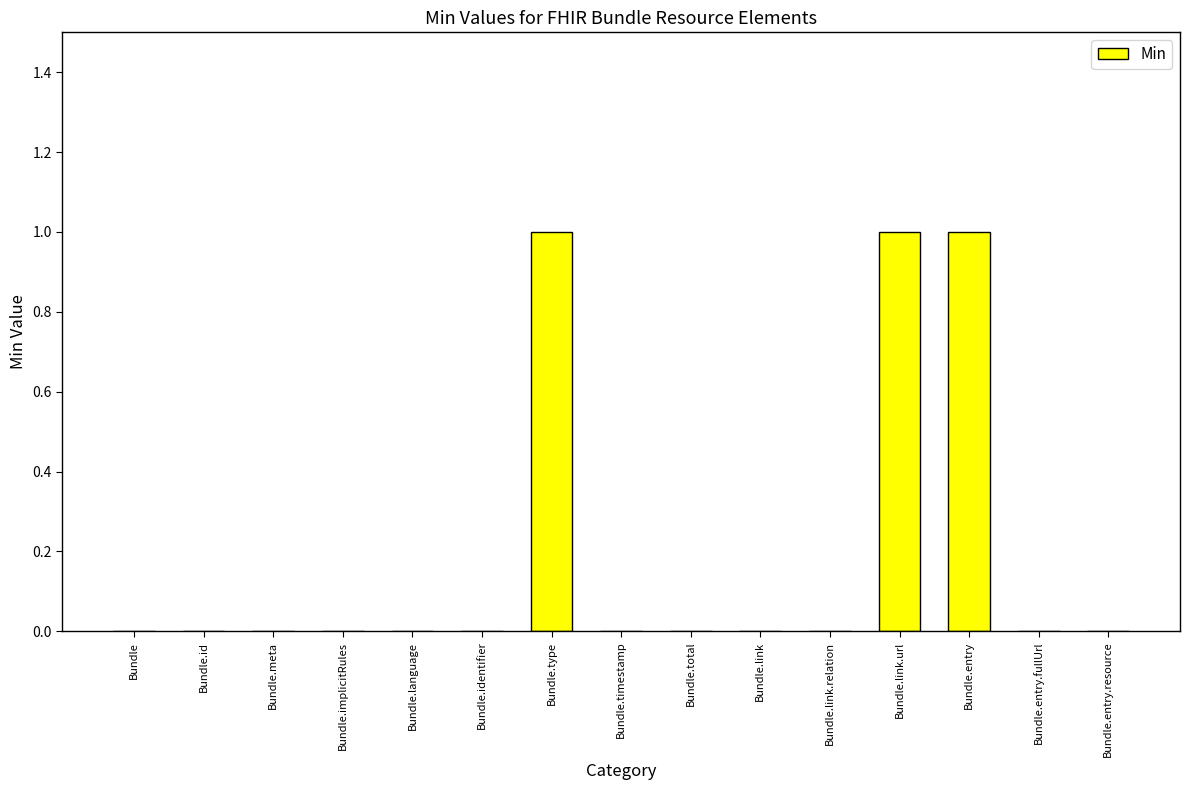

The chart shows a value of 1 at Bundle.timestamp. True or false?

False